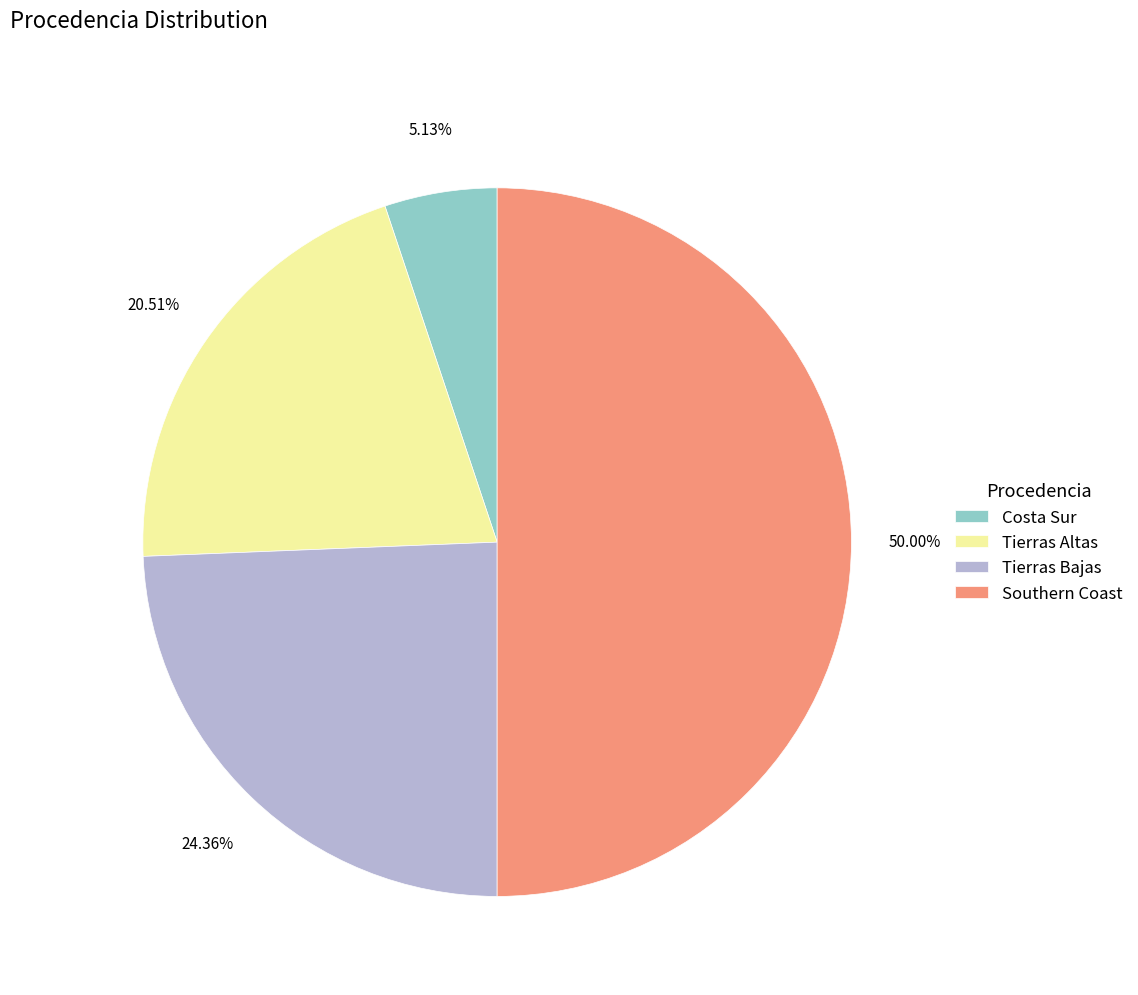

Between Tierras Altas and Costa Sur, which is larger?

Tierras Altas